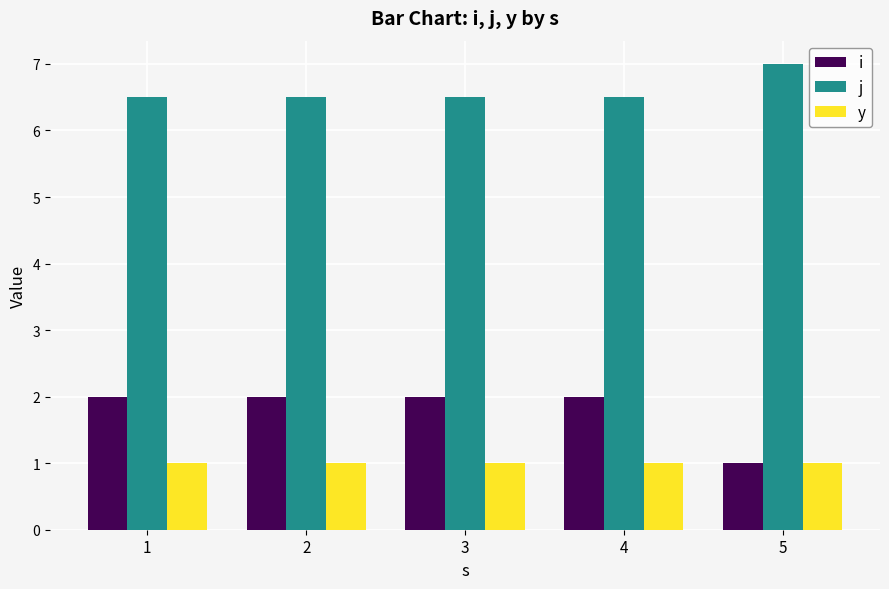

At how many categories does at least one series exceed 5?

5